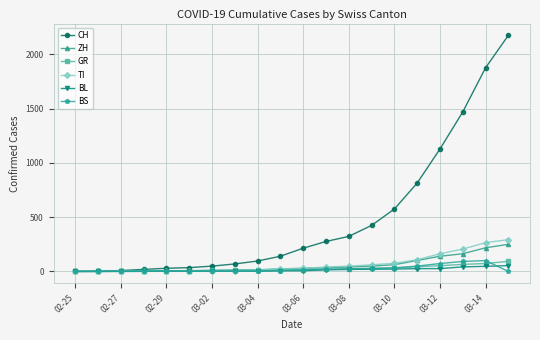

How many data points does each series have?

20